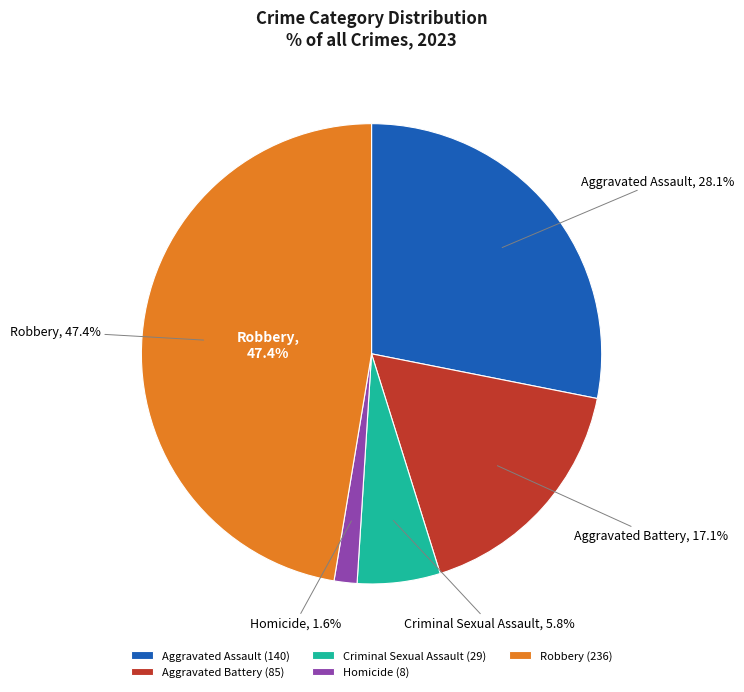

Does Robbery account for over 50% of the chart?

No